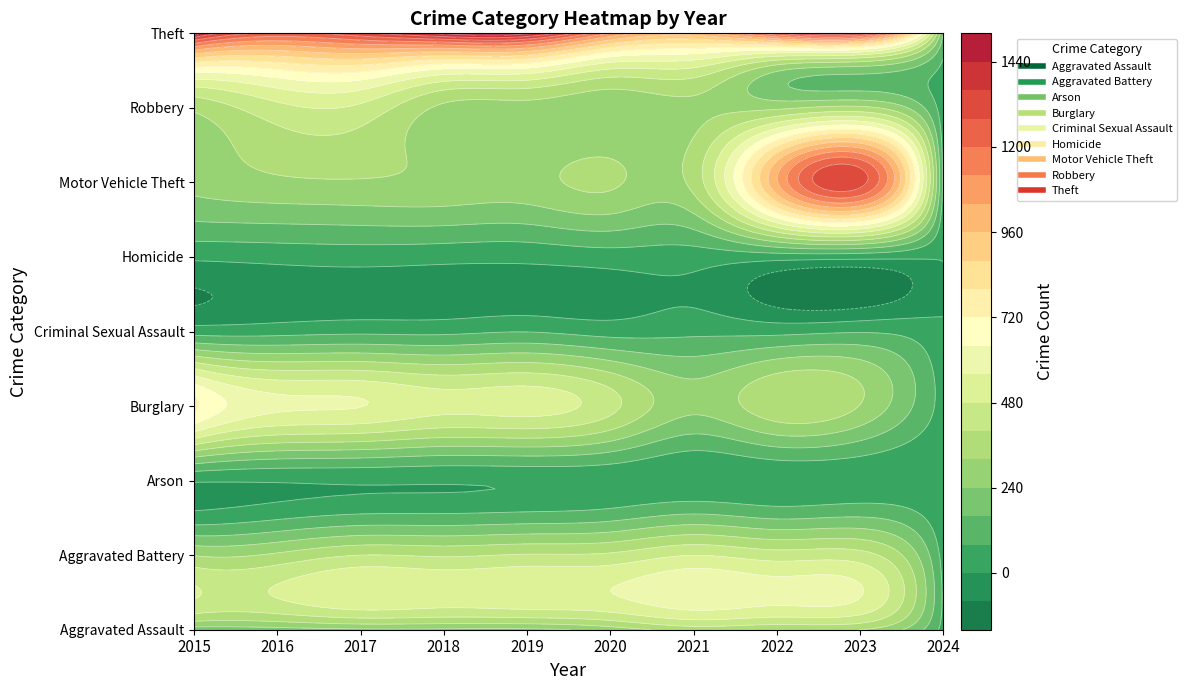

What is the average value of the Aggravated Battery series?

366